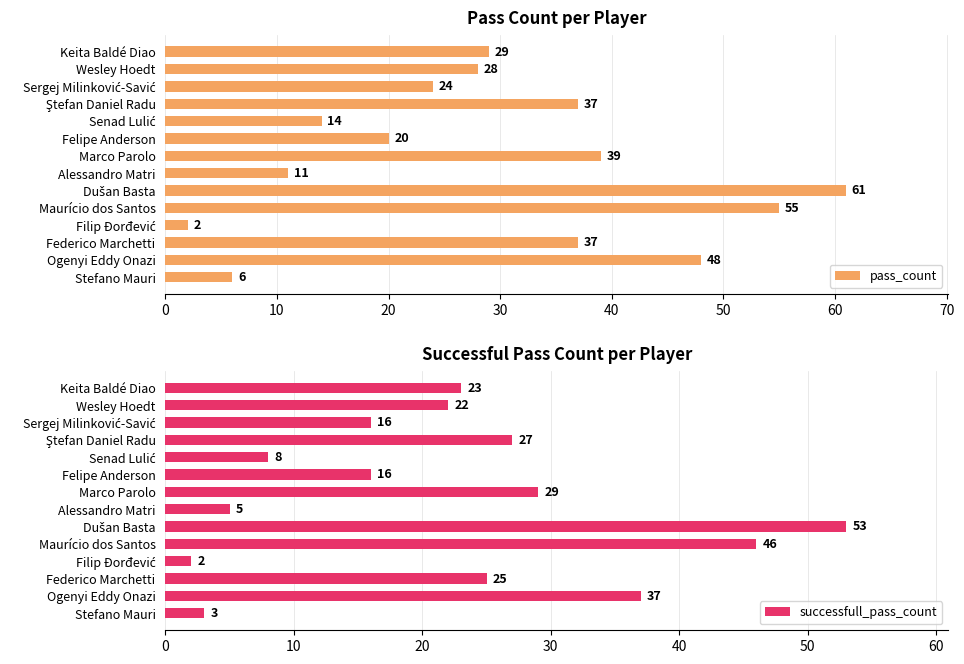

The value of pass_count at Ogenyi Eddy Onazi is 48. True or false?

True